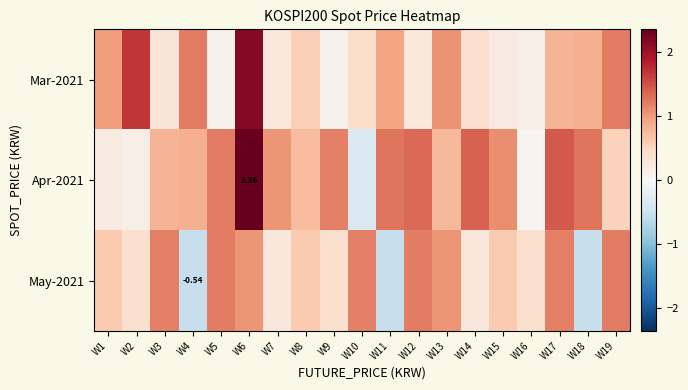

The value of Mar-2021 at W17 is 0.8. True or false?

True